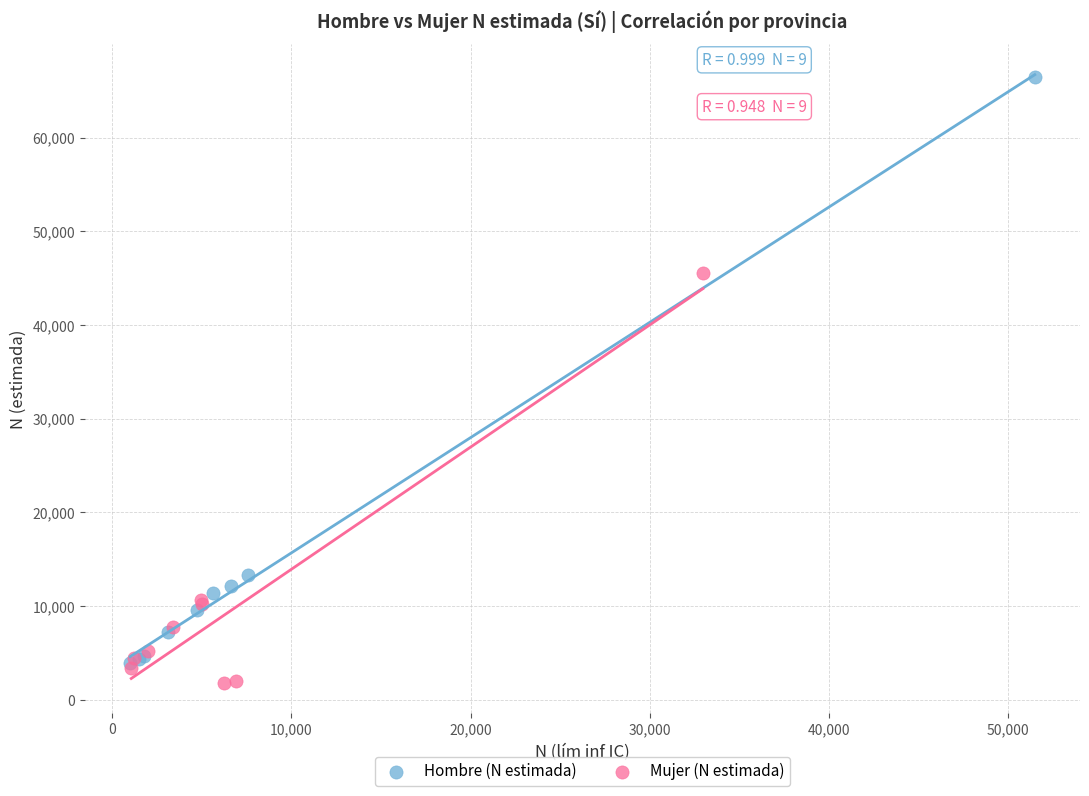

Which series reaches the maximum Y coordinate?

Hombre (N estimada)